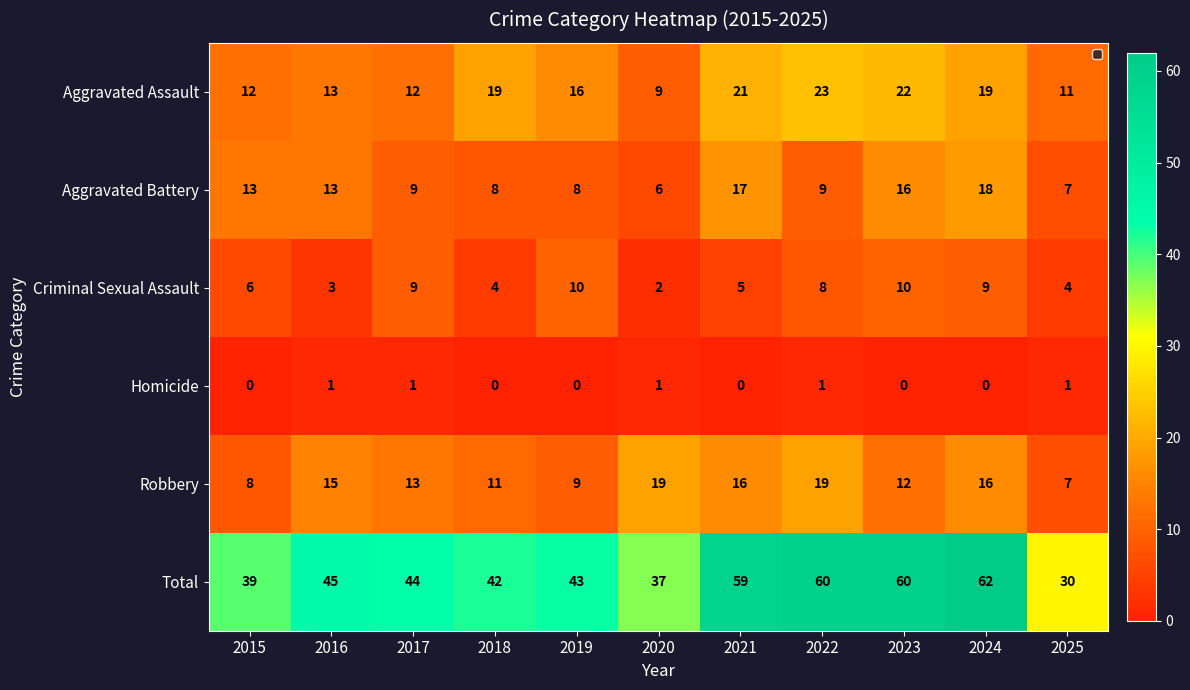

At 2015, list the series in order from smallest to largest.

Homicide, Criminal Sexual Assault, Robbery, Aggravated Assault, Aggravated Battery, Total